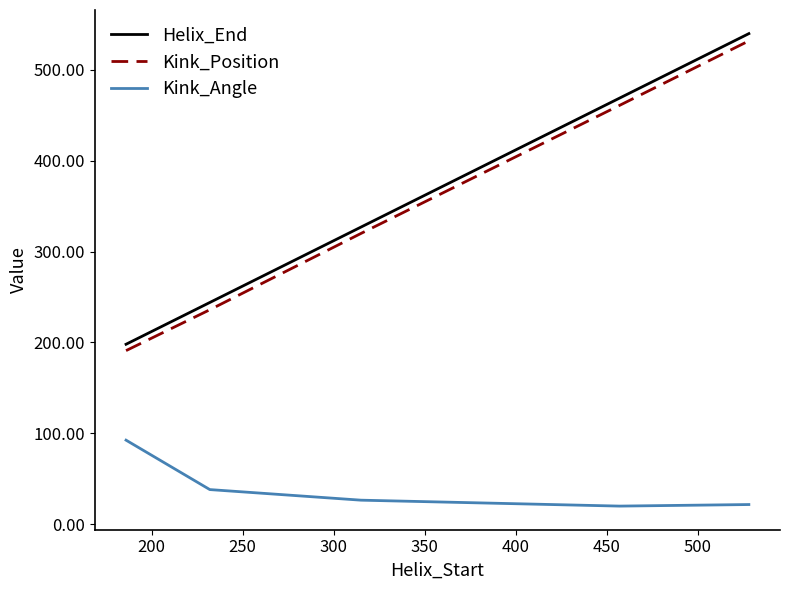

Which series has the widest spread of values?

Helix_End